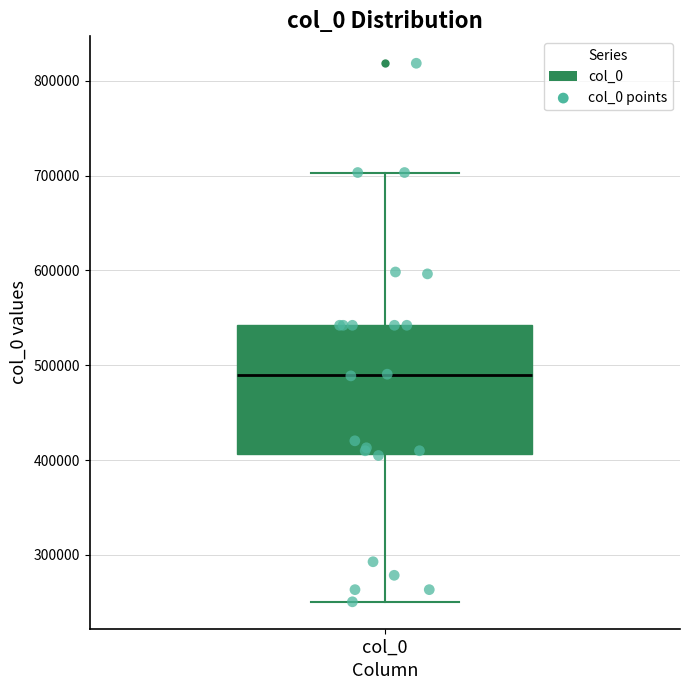

Transcribe this box plot: give where the median line is, the range the box spans, and where the two whiskers end, as read against the y-axis. The values are not printed on the chart, so give them approximately, as read against the axis.

median 490000, box 410000 to 540000, whiskers 250000 to 700000